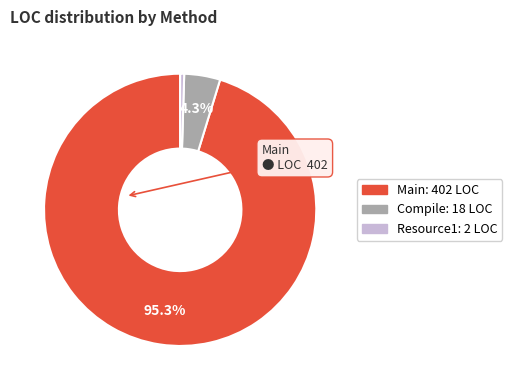

Is it true that Resource1 is 8% of the pie?

False